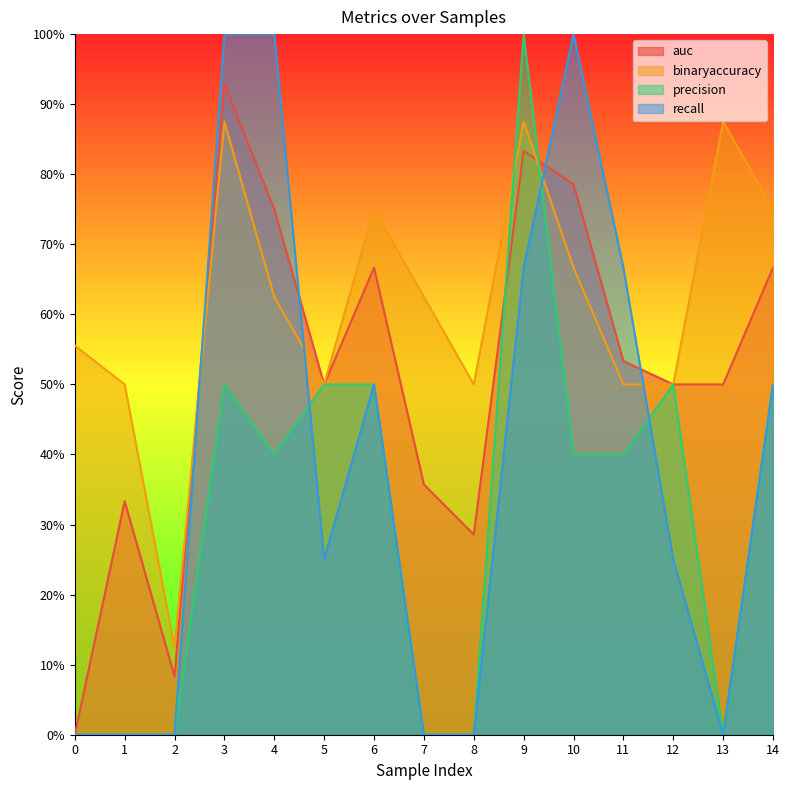

Does the chart have visible grid lines?

No